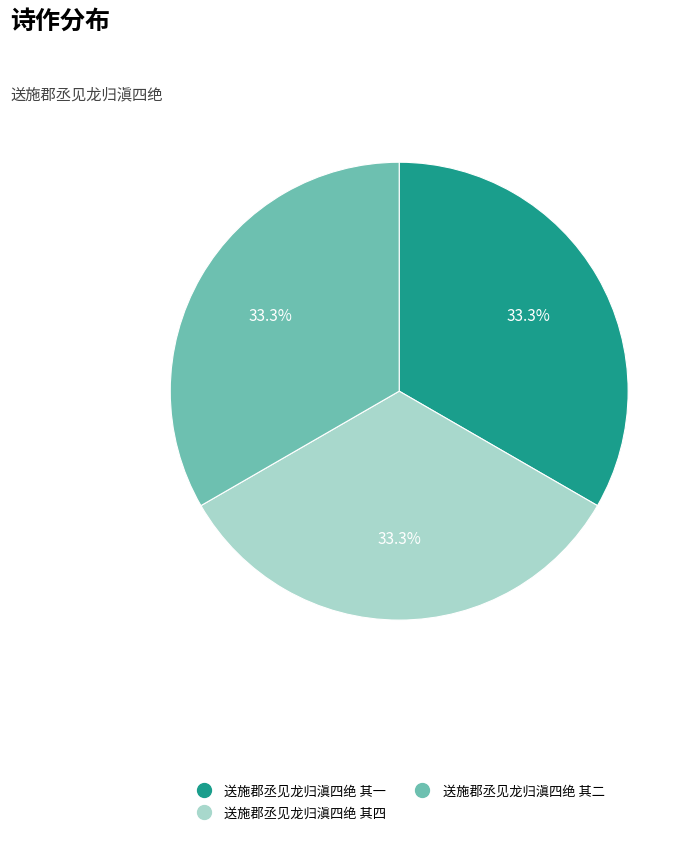

What is the total percentage of 送施郡丞见龙归滇四绝 其二 and 送施郡丞见龙归滇四绝 其四?

66.7%